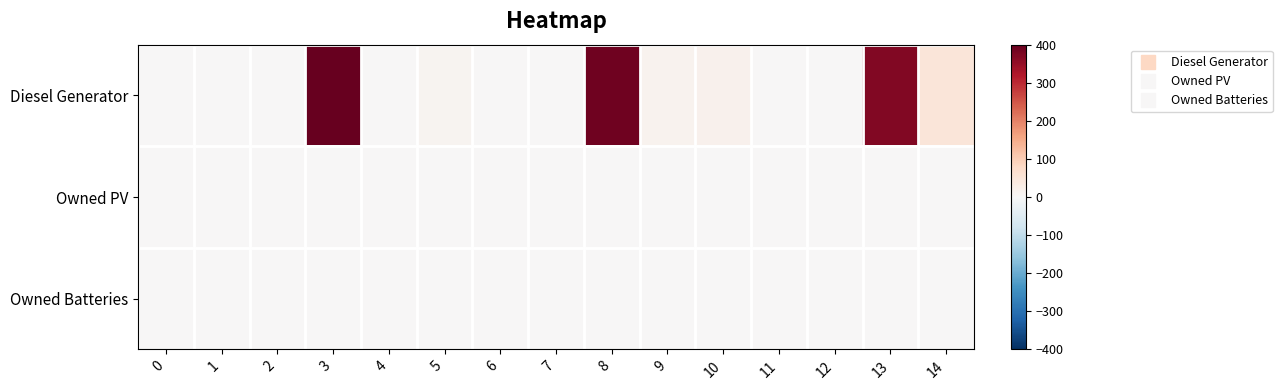

Which series has the largest total across all categories?

Diesel Generator